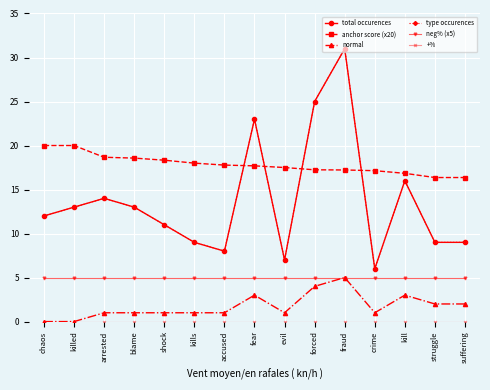

What is the approximate value of neg% (x5) at suffering?

5.0